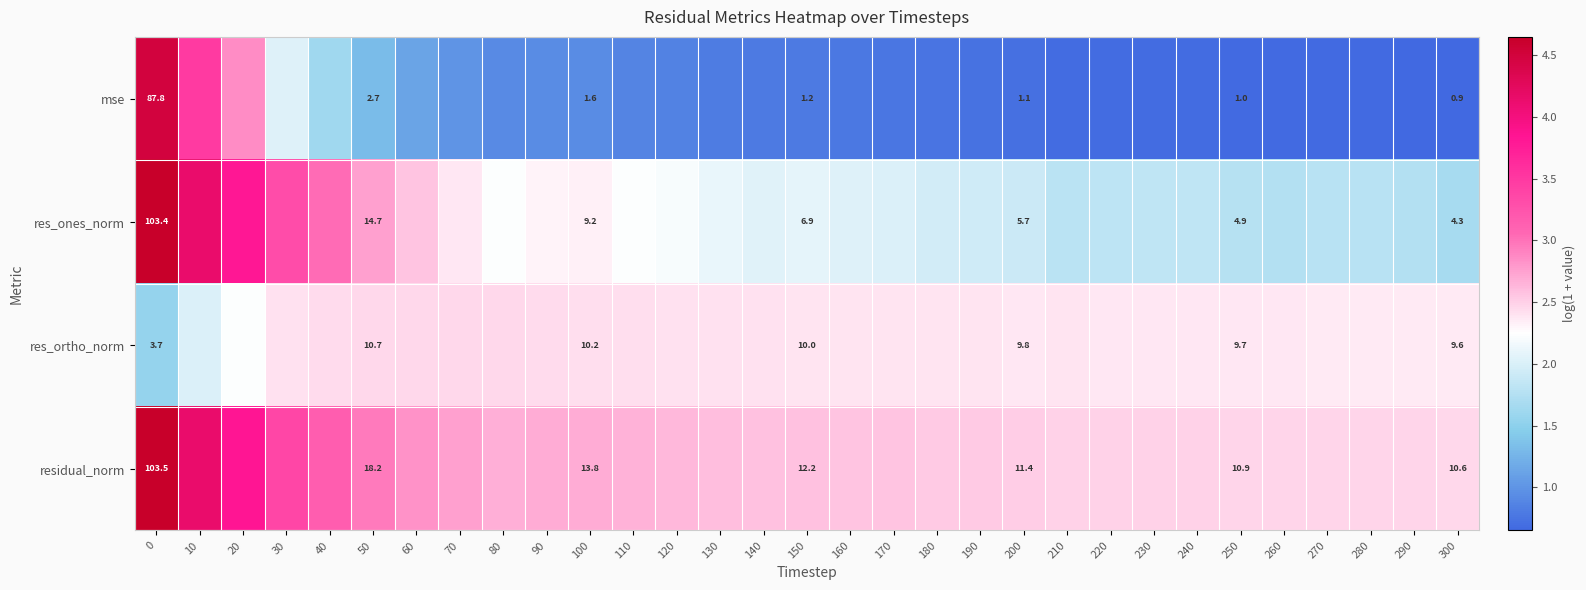

At how many categories does at least one series exceed 3?

5